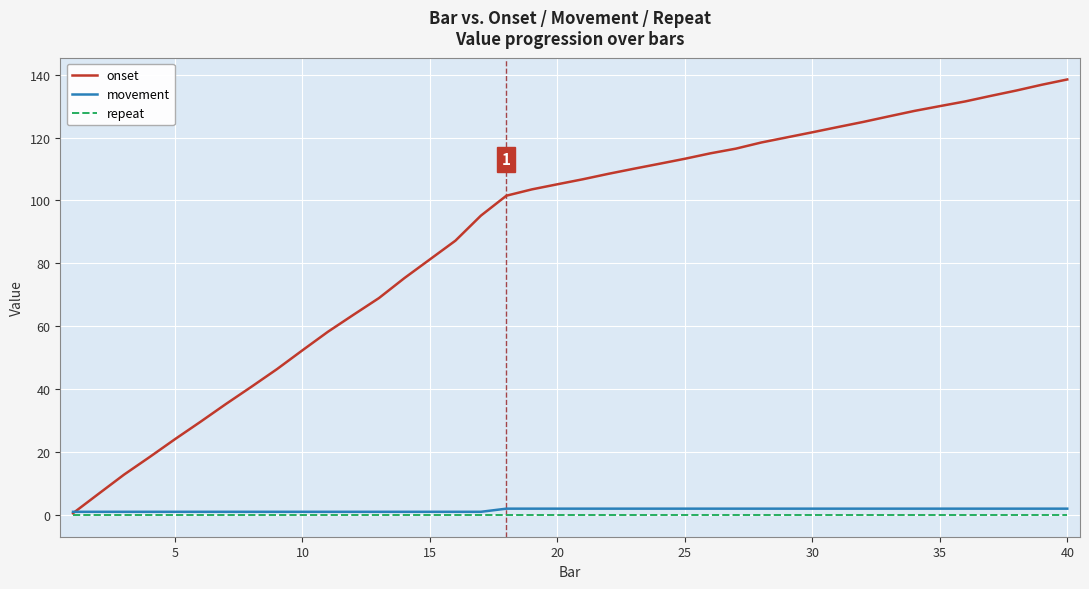

Which series has the largest total across all categories?

onset